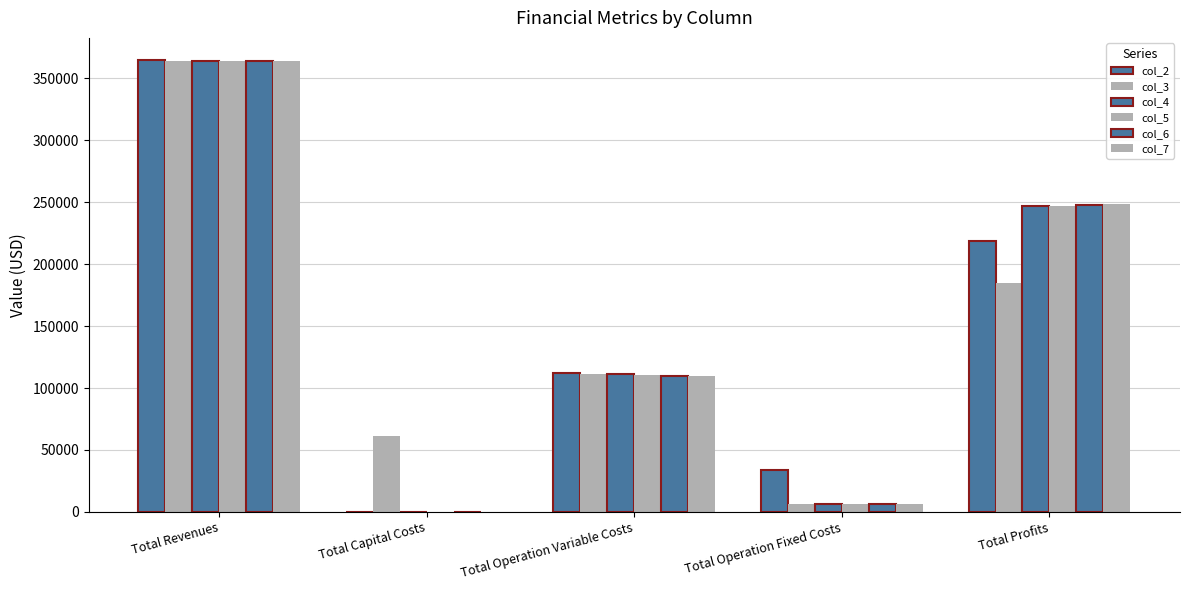

The value of col_7 at Total Capital Costs is -210967.3. True or false?

False